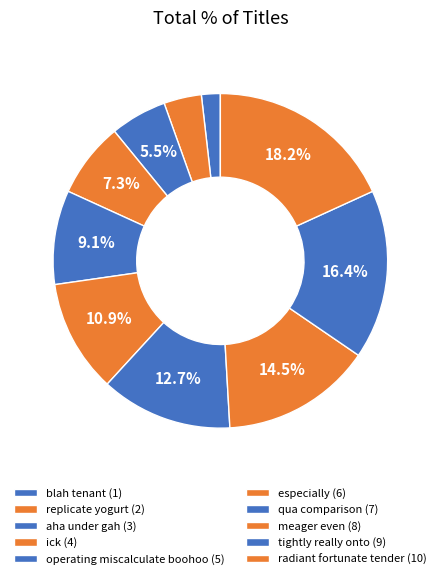

True or false: radiant fortunate tender accounts for 18% of the total.

True